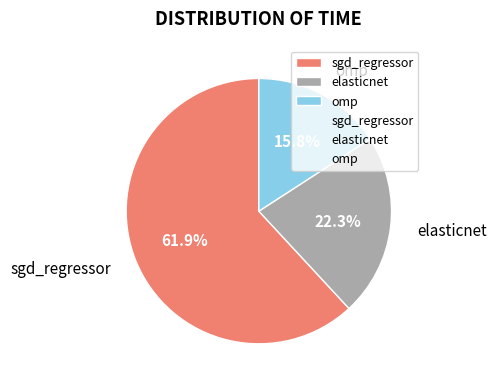

Rank the categories by value from highest to lowest.

sgd_regressor, elasticnet, omp